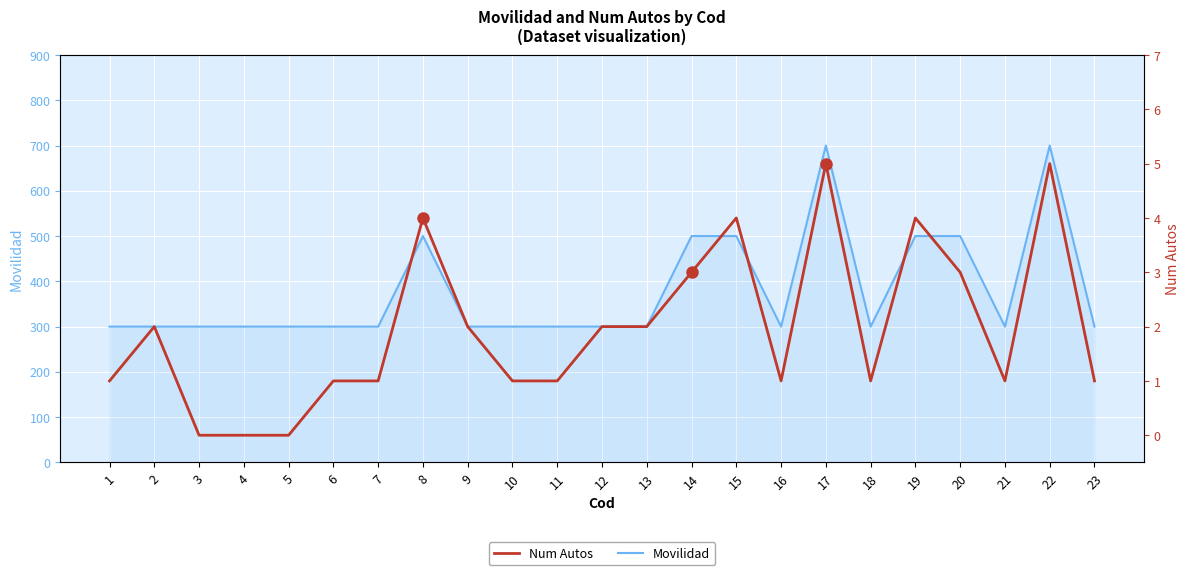

True or false: Num Autos and Movilidad cross at least once.

False